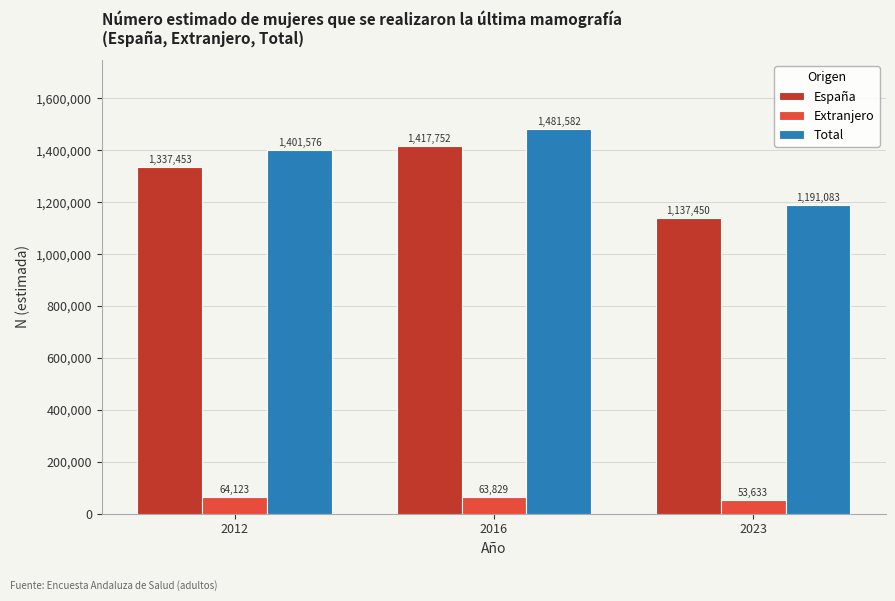

Which series has the widest spread of values?

Total